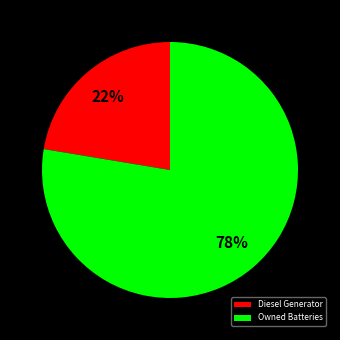

Is there a majority slice in this chart?

Yes